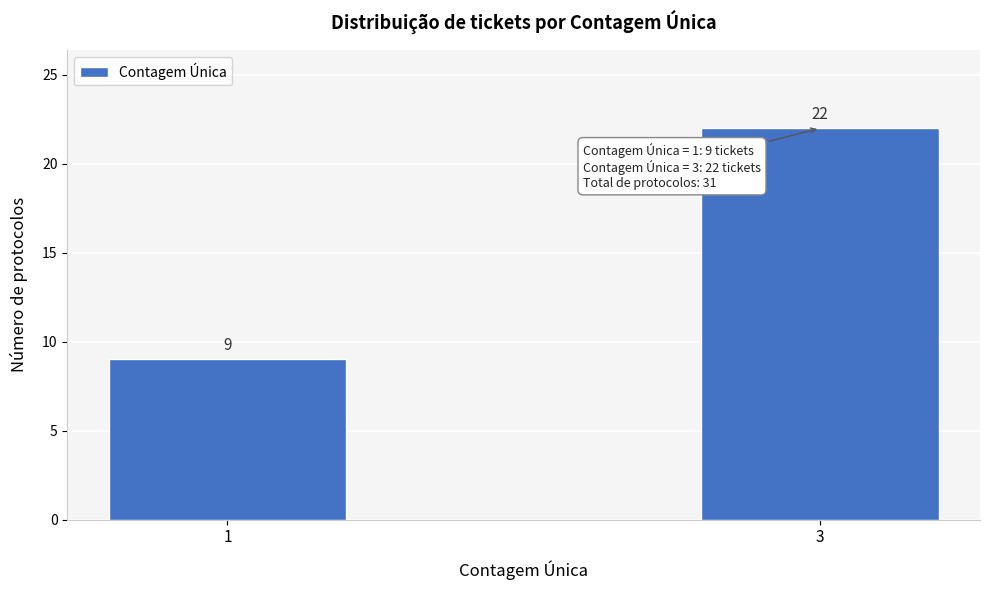

Reading right to left, extract all data points from this chart.

3=22	1=9